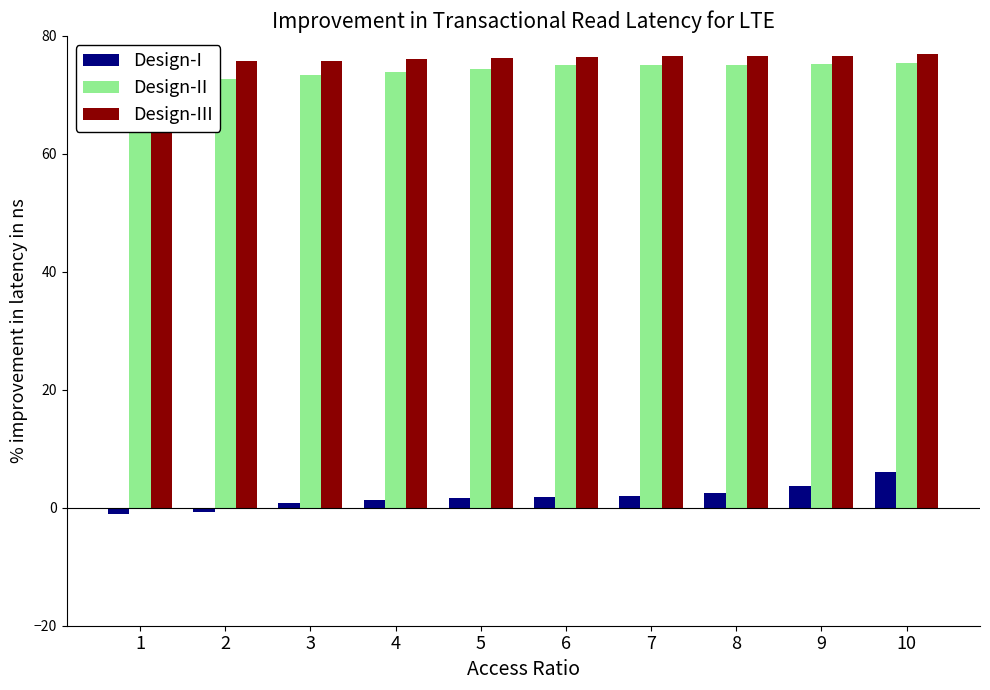

Is it true that Design-III equals 77.0 at 10?

True